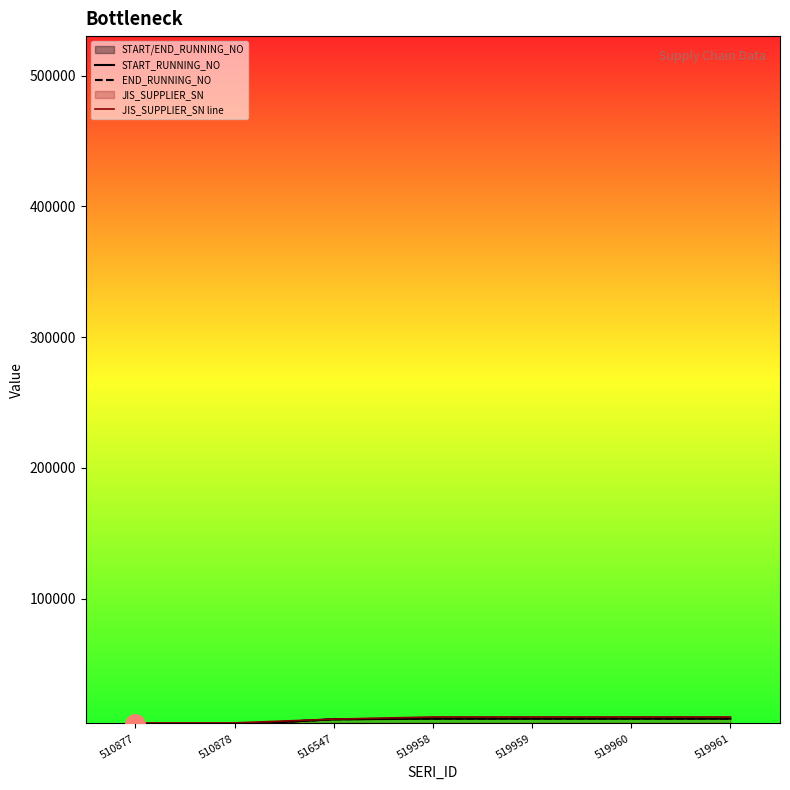

Rank the series by their maximum value, from lowest to highest.

START_RUNNING_NO, END_RUNNING_NO, JIS_SUPPLIER_SN line